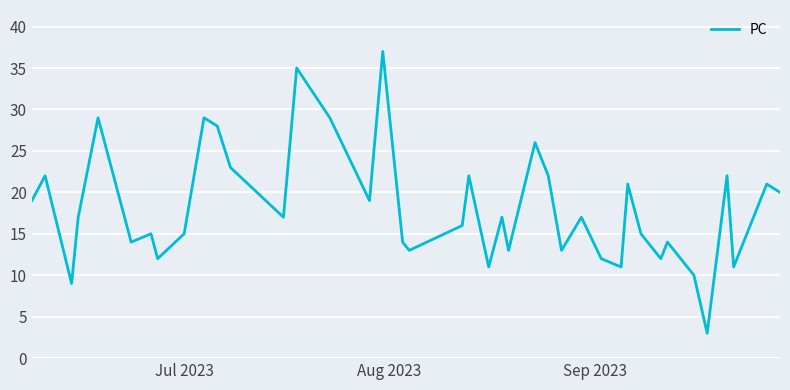

How many interior local peaks (higher than both neighbors) does the data have?

14